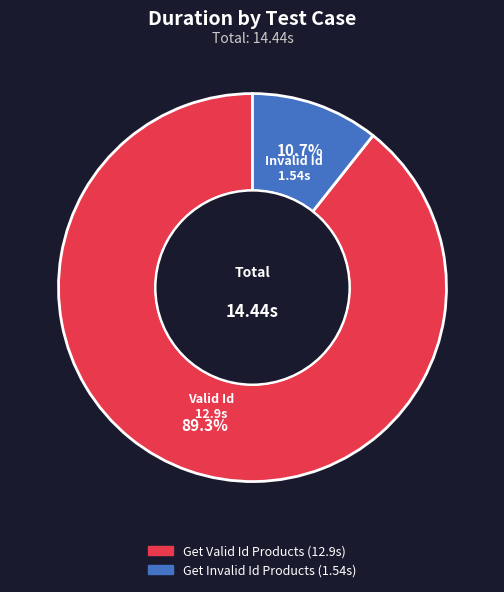

Is there a majority slice in this chart?

Yes